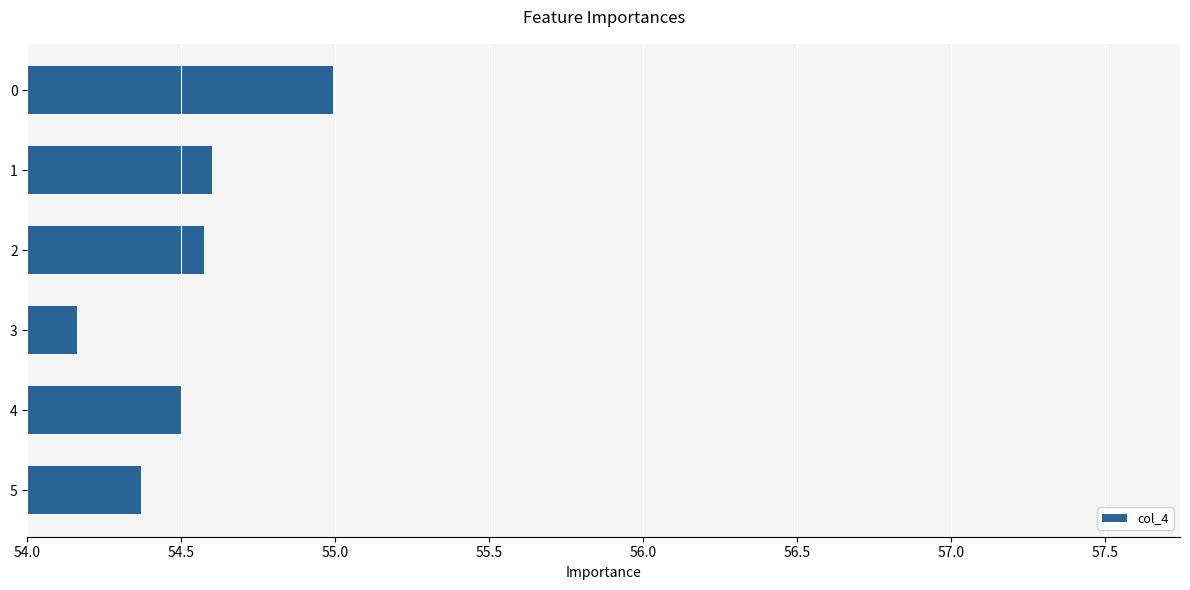

Which label corresponds to the smallest value in the chart?

3